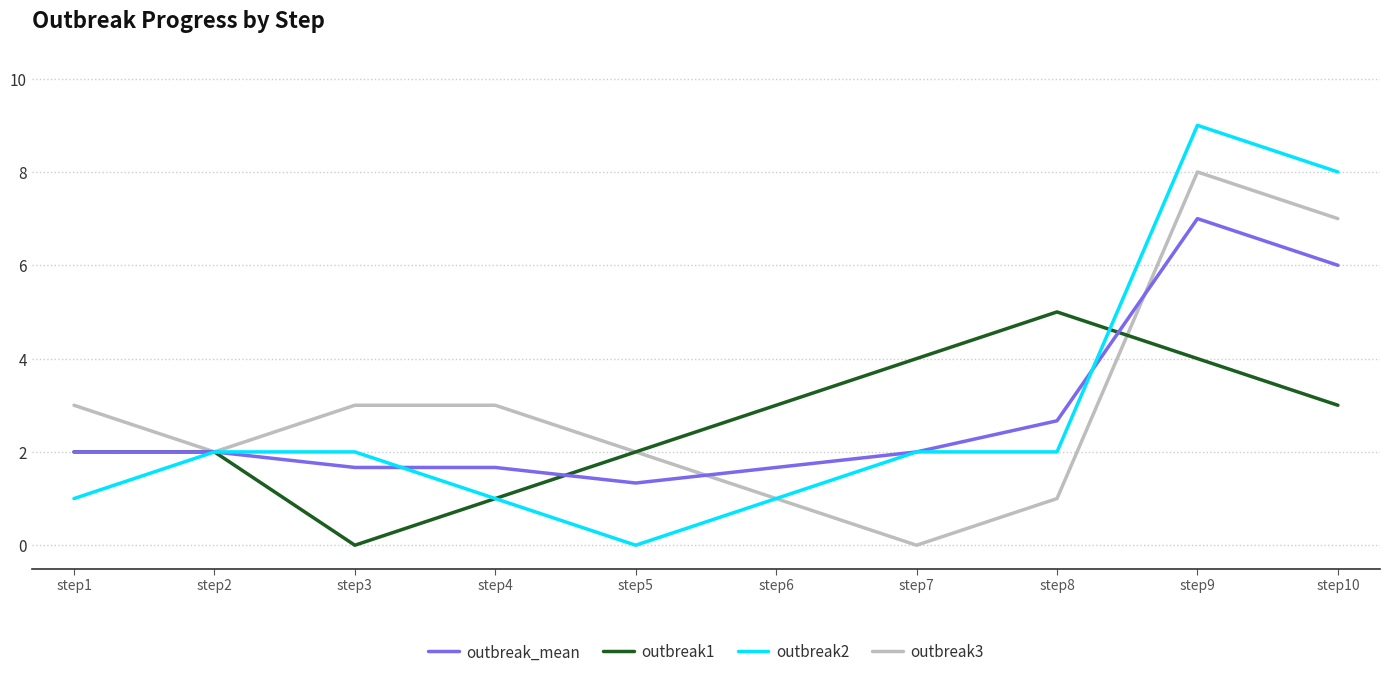

How many distinct data groups are displayed?

4